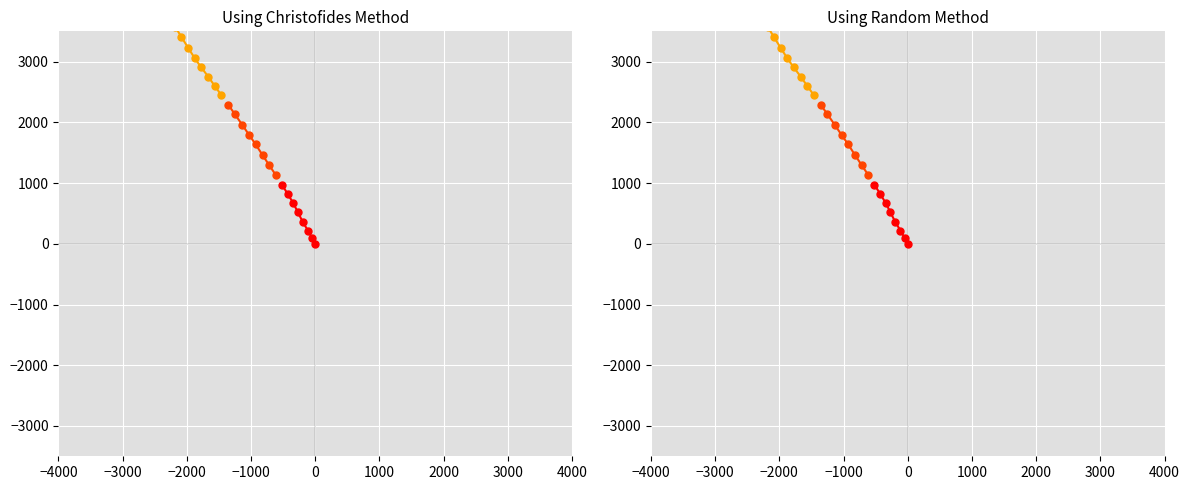

The value of segment_3 at 1000 is 4793. True or false?

False